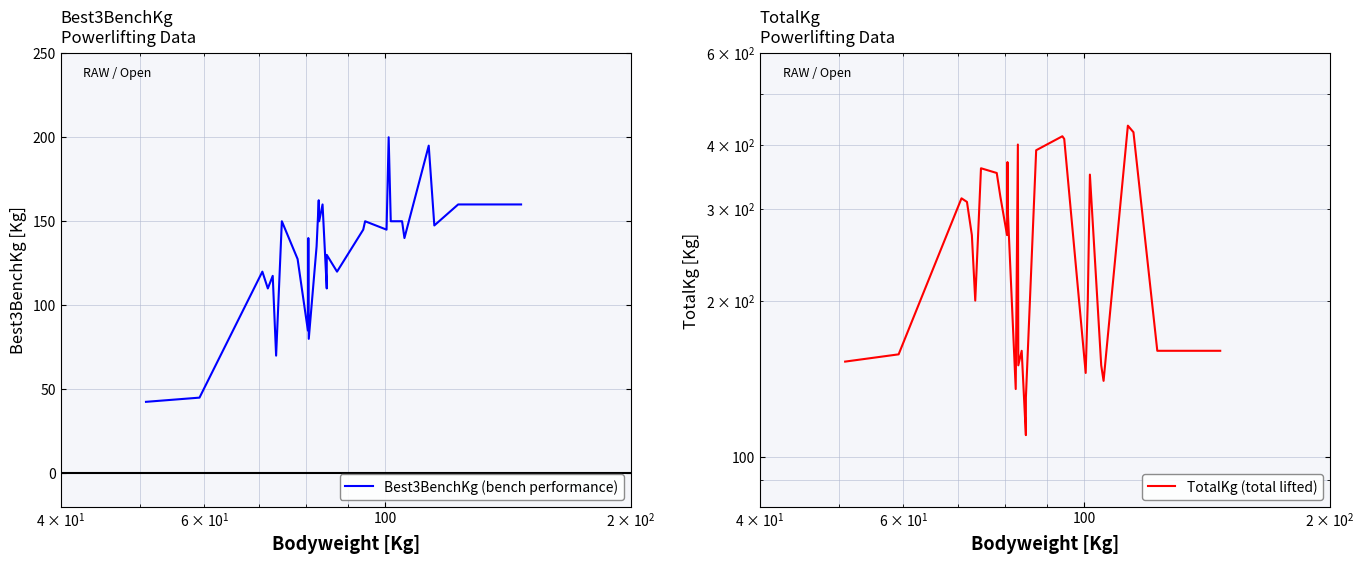

Is the value of Best3BenchKg (bench performance) at 24 greater than the value of TotalKg (total lifted) at 9?

No